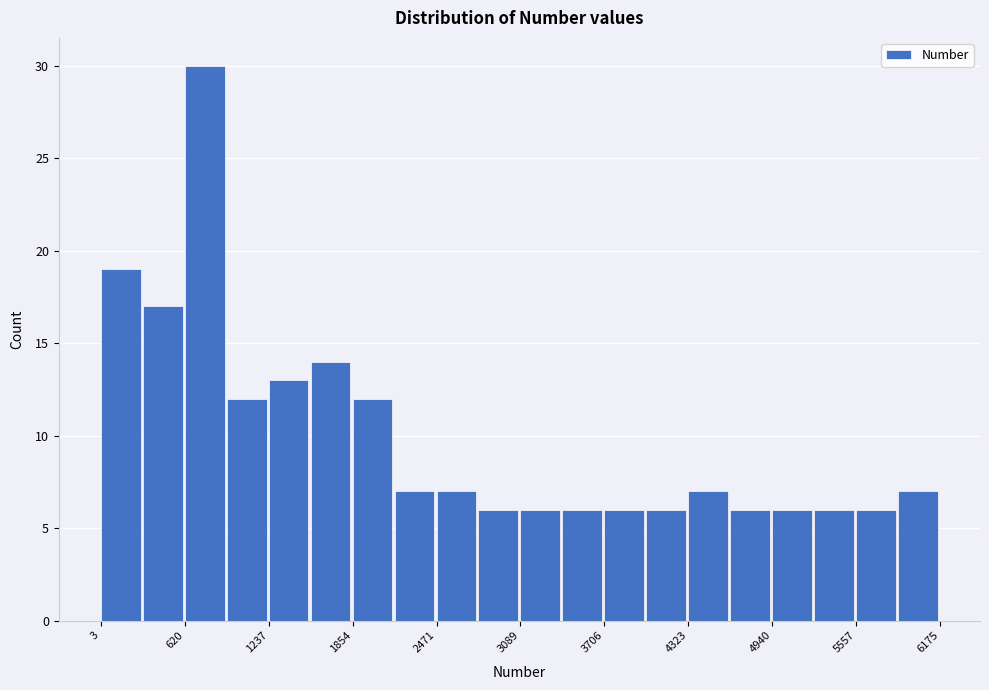

Read against the x-axis, roughly where is the centre of the tallest bar?

800